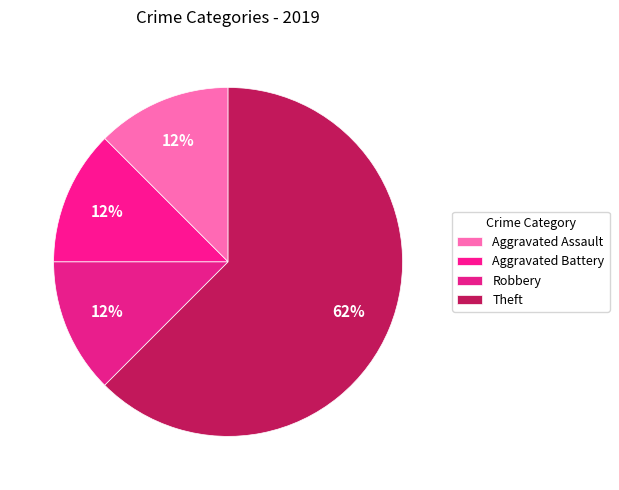

Is it true that Robbery is 12% of the pie?

True